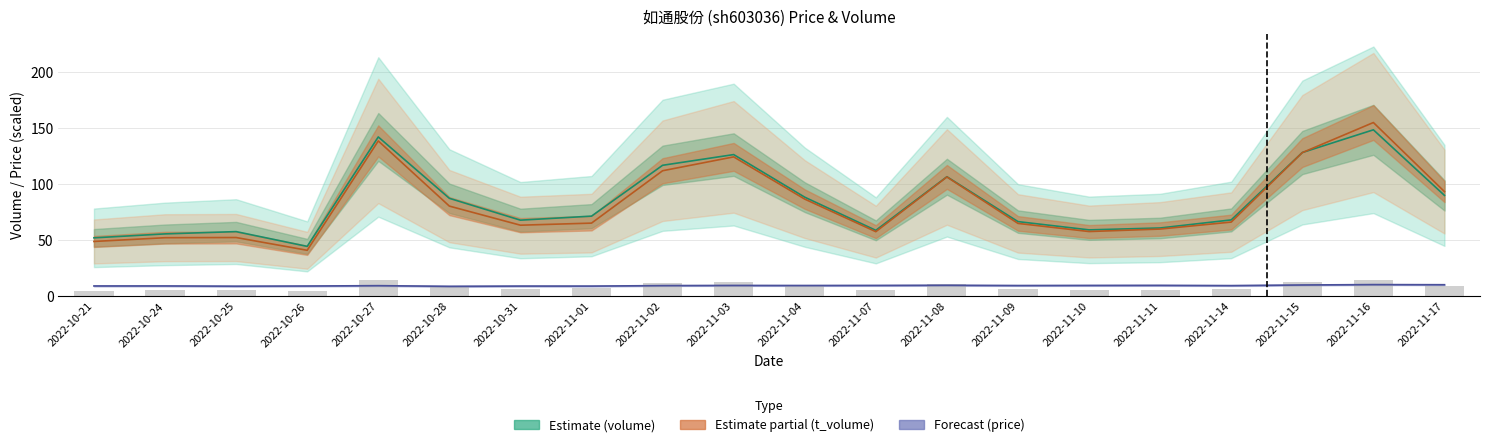

Which category has the lowest value in the t_volume series?

2022-10-26